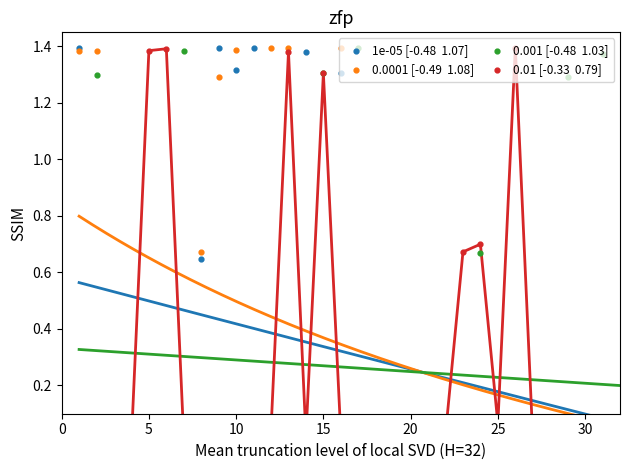

What are all the series names shown in the legend?

1e-05 [-0.48  1.07], 0.0001 [-0.49  1.08], 0.001 [-0.48  1.03], 0.01 [-0.33  0.79]